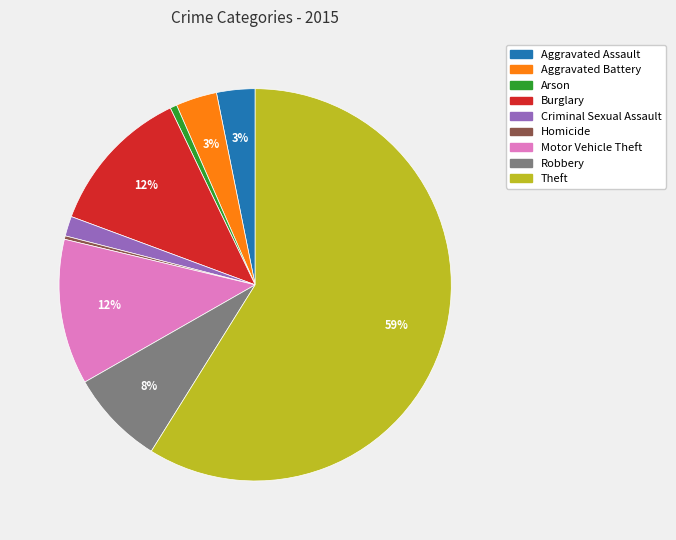

How many slices are in this pie chart?

9